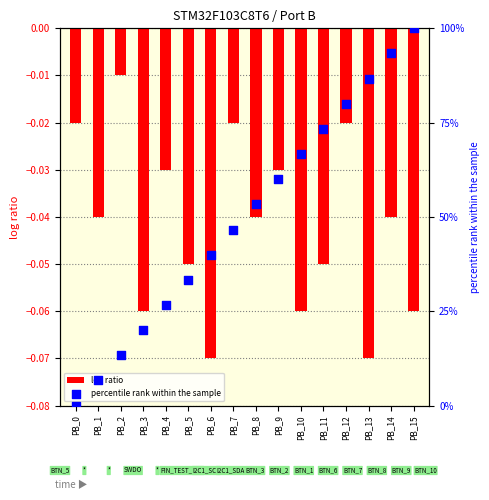

What is the total value across all series at PB_5?

33.3